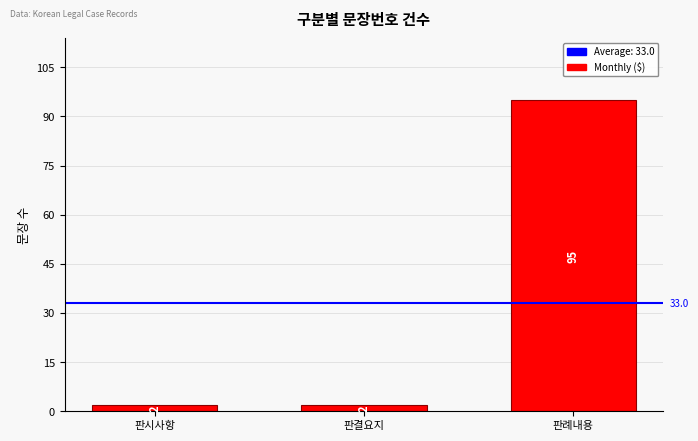

What is the smallest value displayed?

2